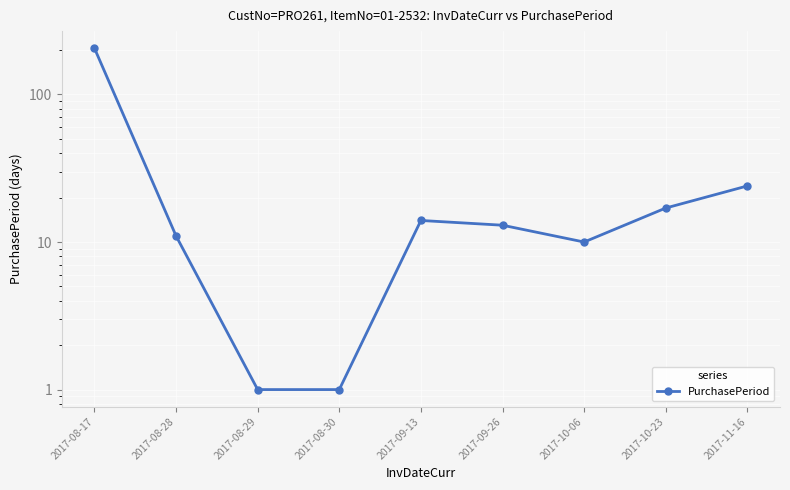

Reading right to left, list all the values displayed in this chart.

24	17	10	13	14	1	1	11	206